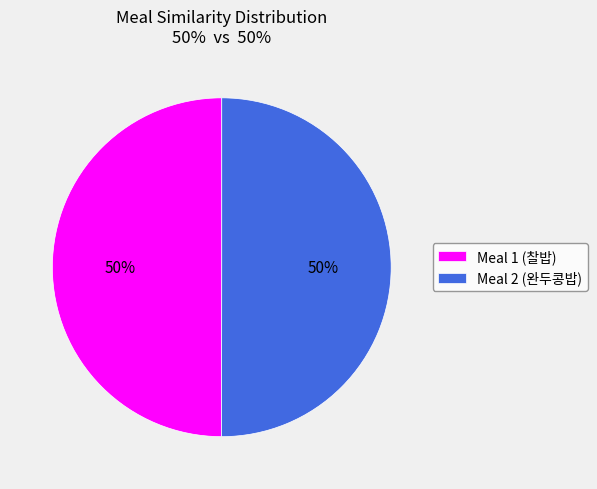

The Meal 1 (찰밥) slice represents 62% of the pie. True or false?

False